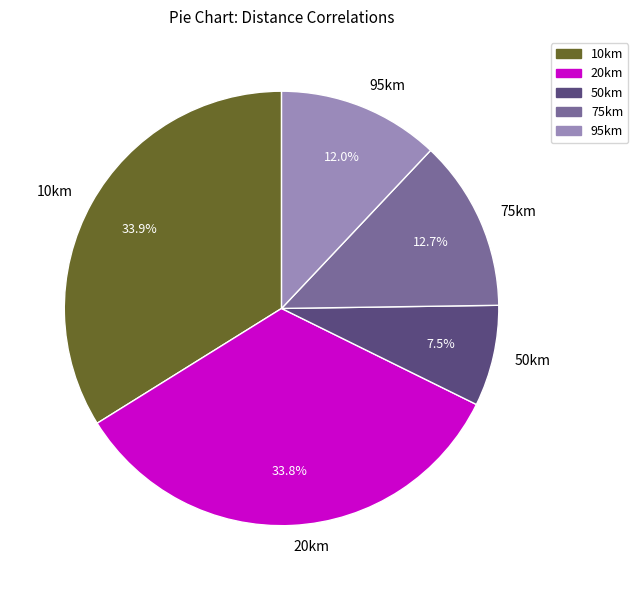

Does 20km represent more than half of the total?

No